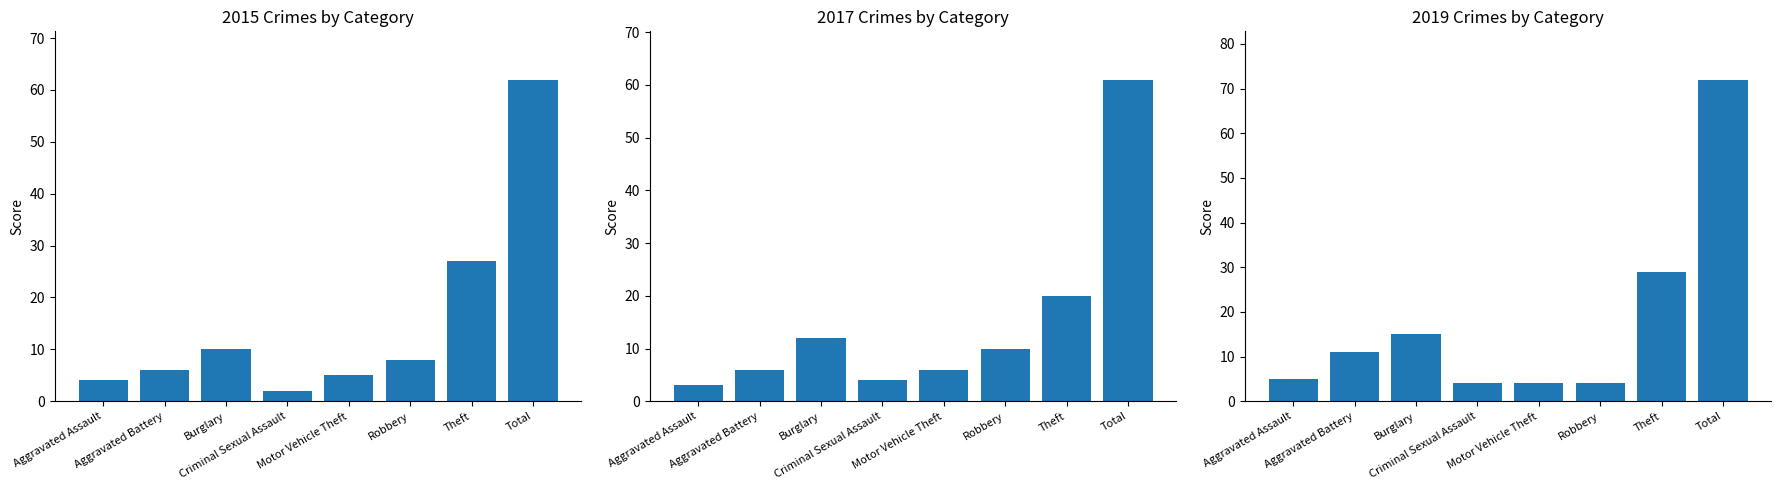

Which label corresponds to the largest value in the chart?

Total